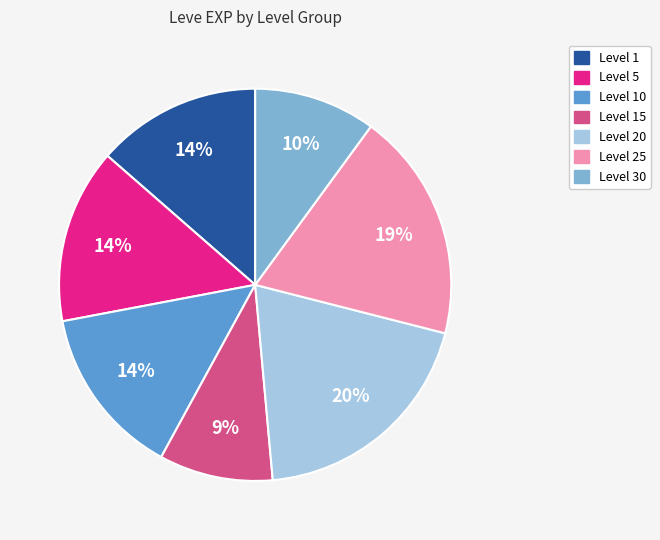

To the nearest percent, what is the average slice percentage?

14%